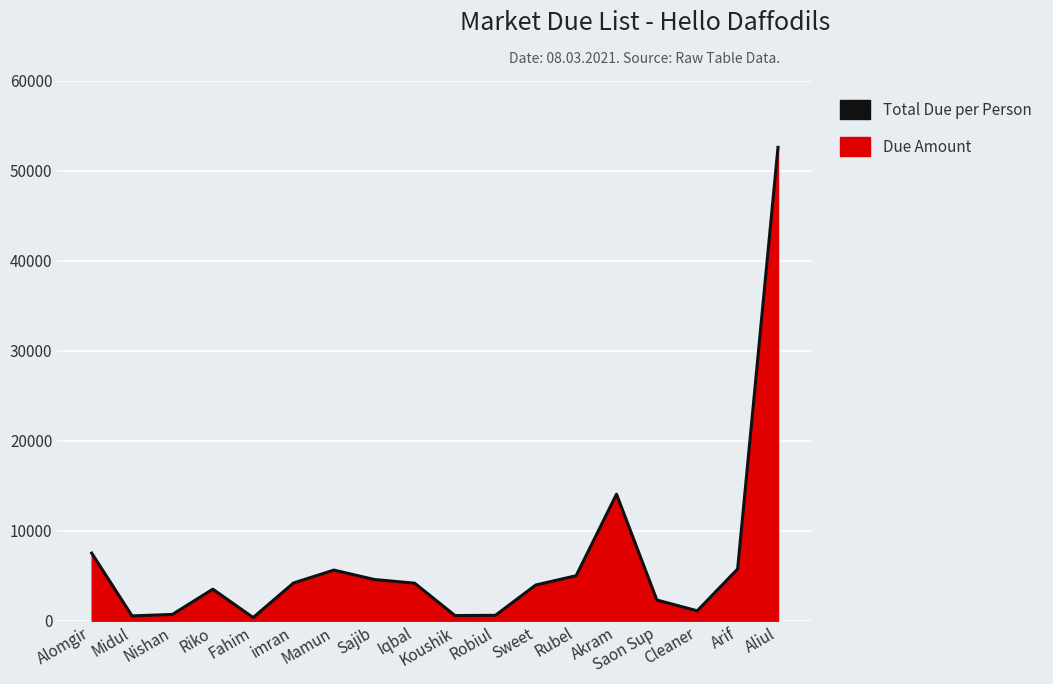

Rank the categories by value from highest to lowest.

Aliul, Akram, Alomgir, Arif, Mamun, Rubel, Sajib, imran, Iqbal, Sweet, Riko, Saon Sup, Cleaner, Nishan, Robiul, Koushik, Midul, Fahim